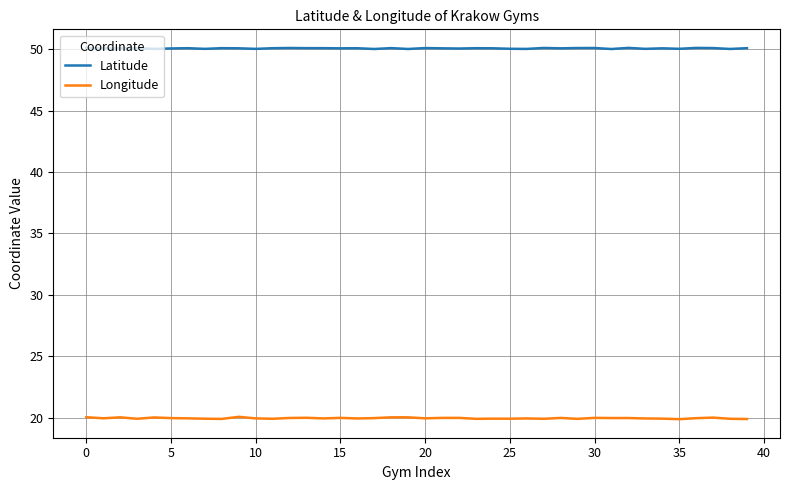

List the series in order of their peak value, highest first.

Latitude, Longitude